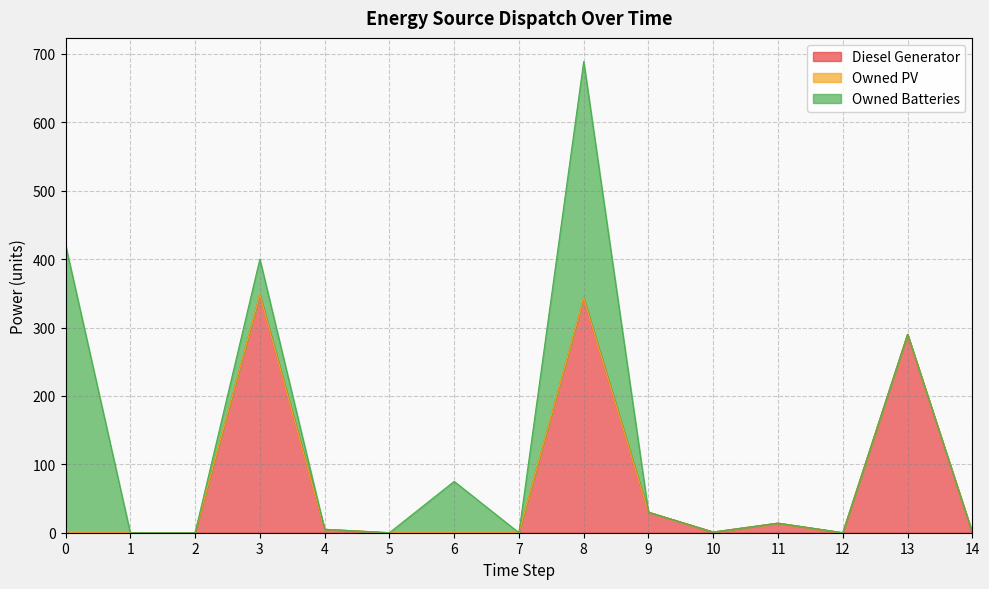

What are all the series names shown in the legend?

Diesel Generator, Owned PV, Owned Batteries